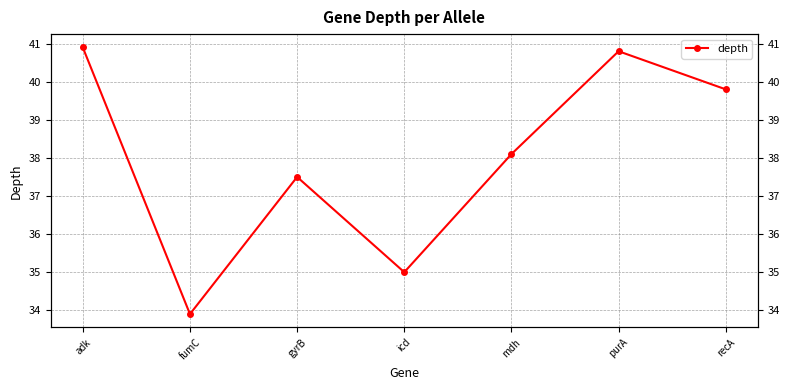

What is the label of the 1st point from the left?

adk